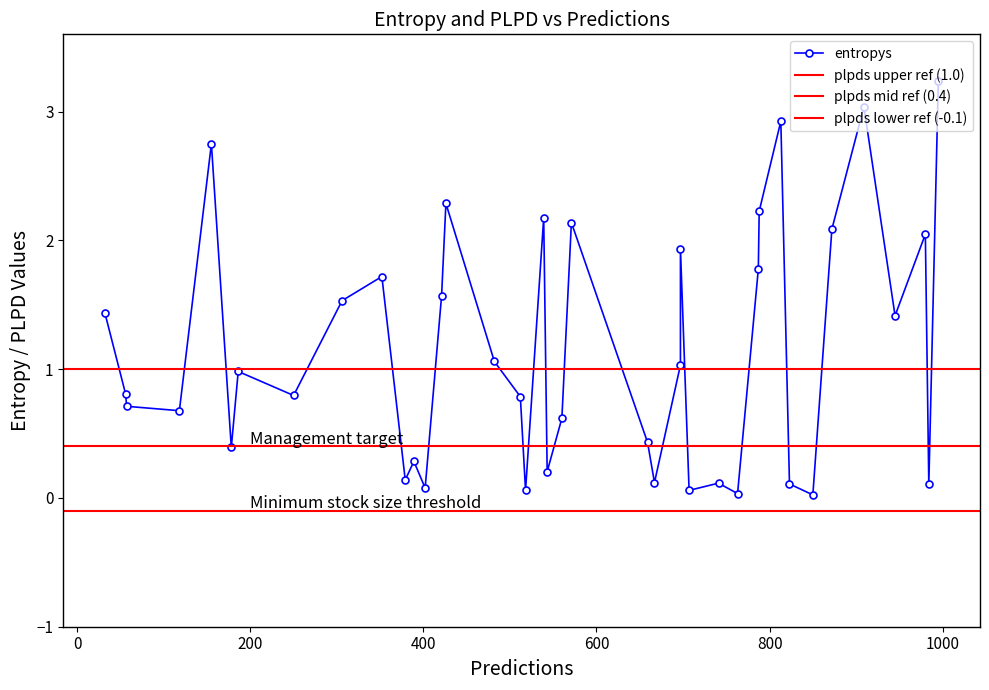

True or false: plpds and entropys cross at least once.

True